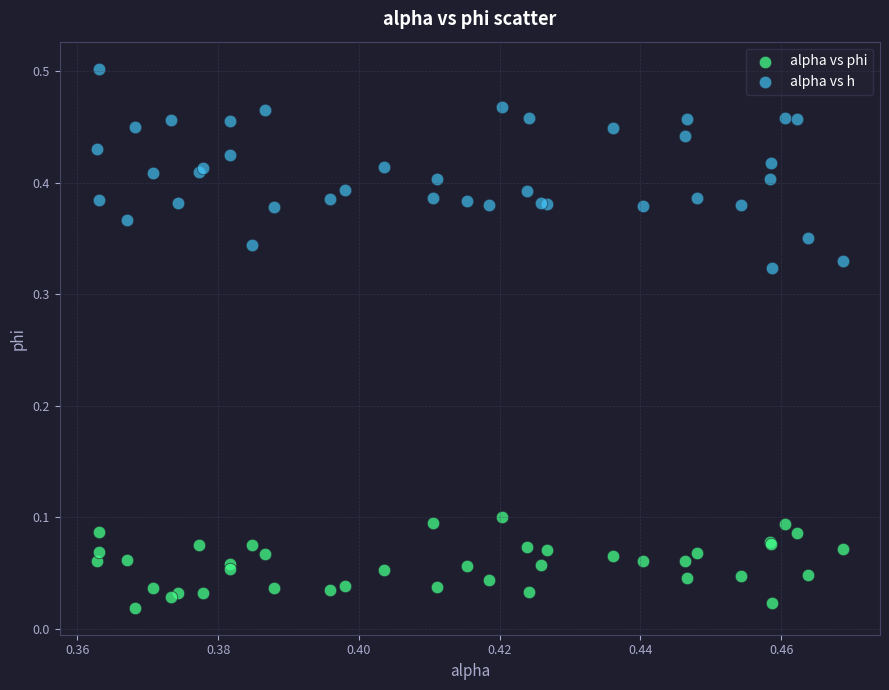

Which series reaches the minimum Y coordinate?

alpha vs phi